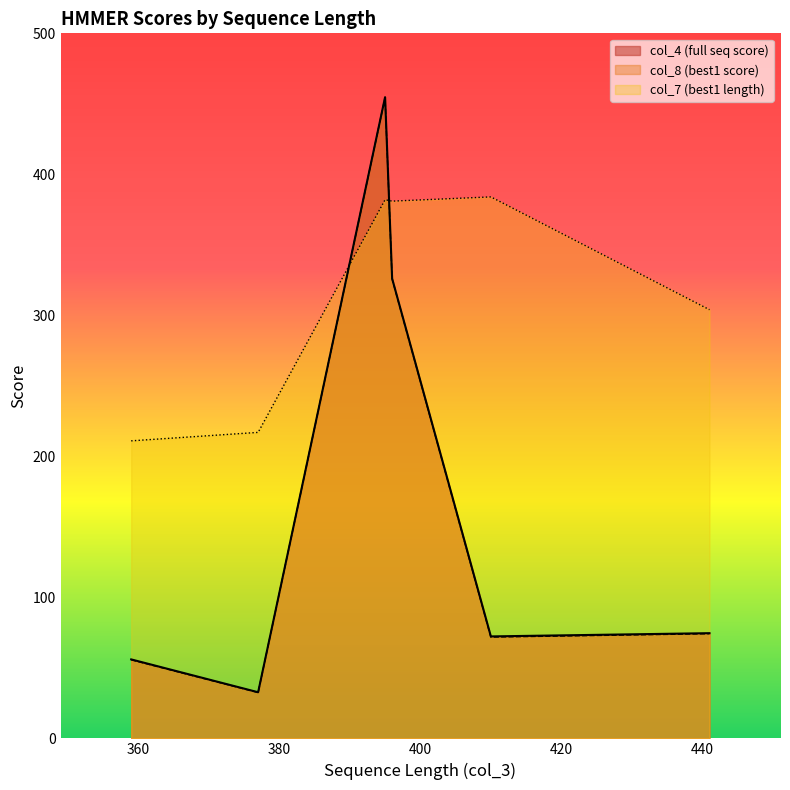

True or false: col_7 (best1 length) and col_8 (best1 score) cross at least once.

True